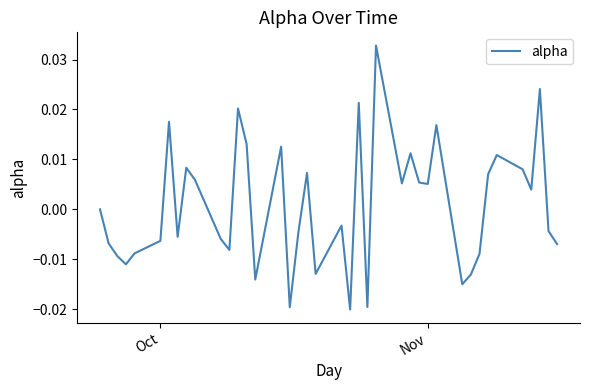

How many lines are shown in the chart?

1